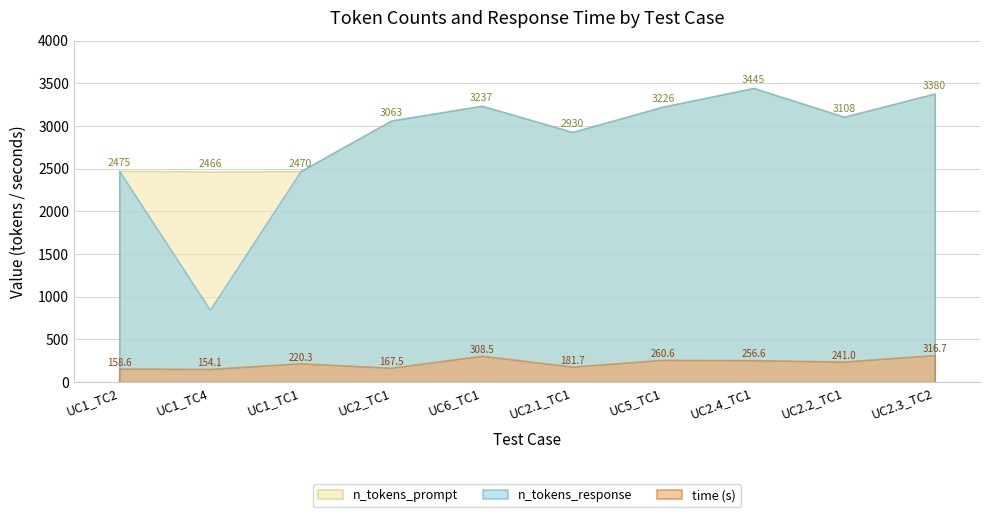

Which series changed the most between UC1_TC2 and UC2.1_TC1?

n_tokens_prompt